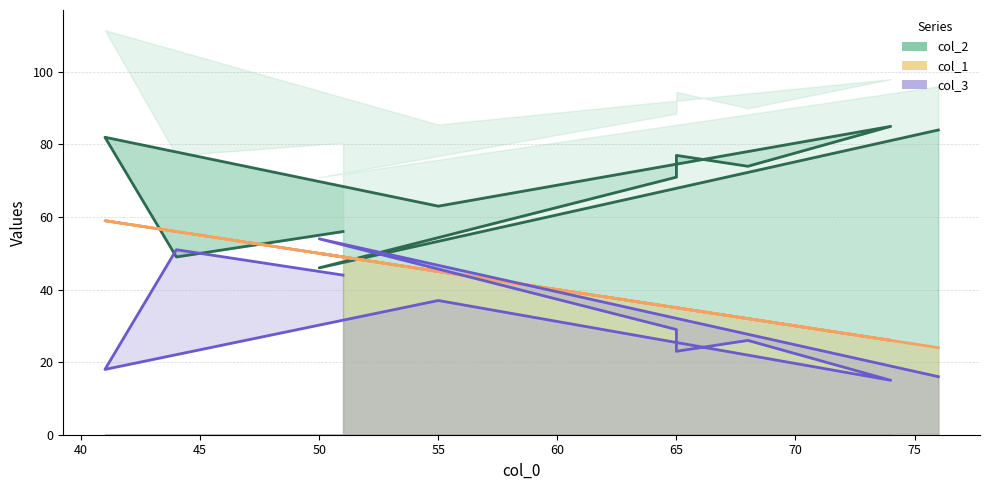

What is the sum of the col_2 values at 51 and 41?

138